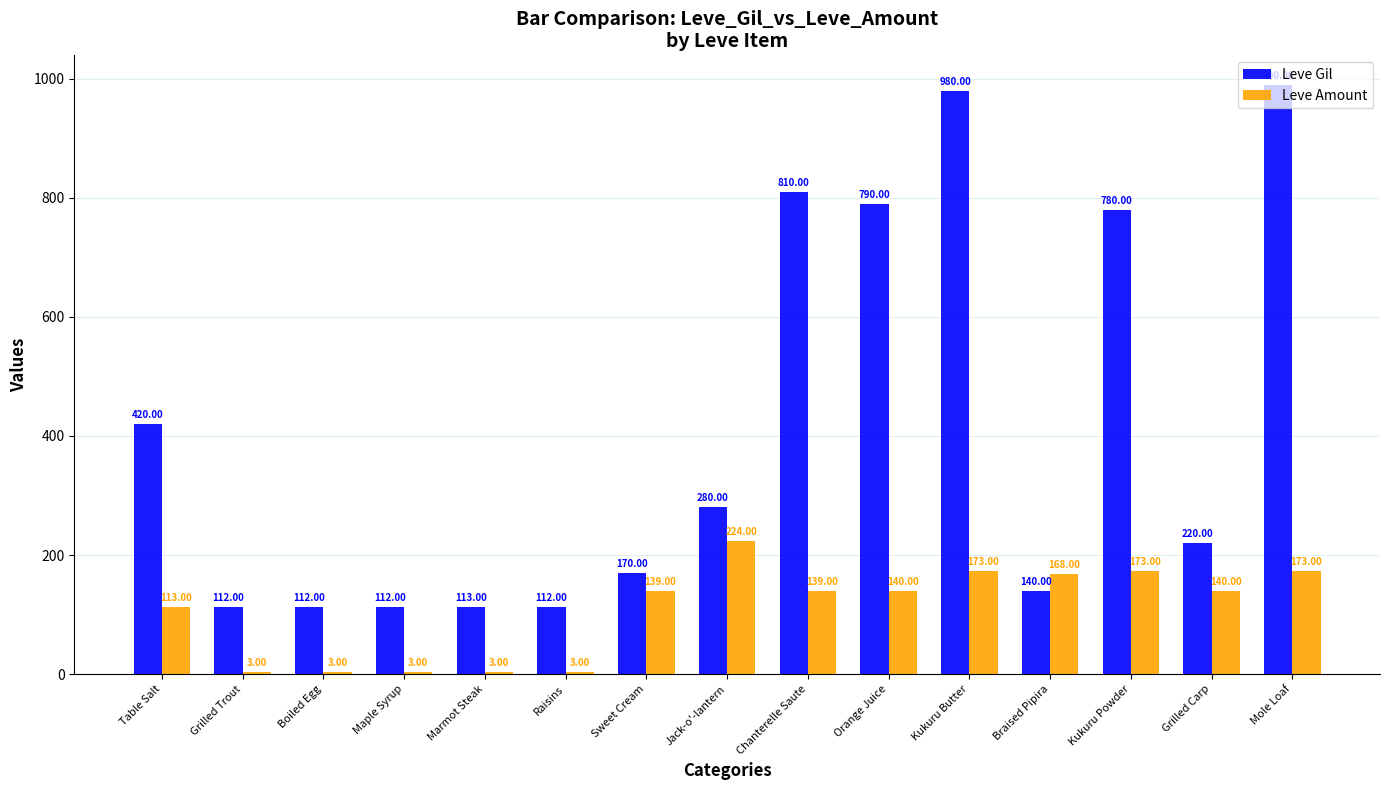

Between Chanterelle Saute and Kukuru Butter, which series saw the biggest shift?

Leve Gil